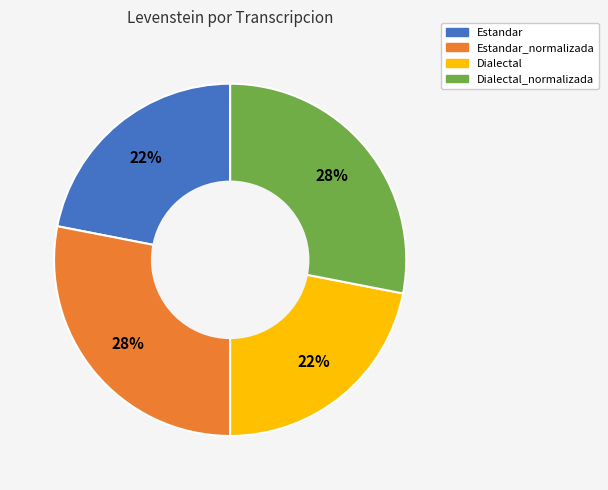

To the nearest percent, what is the difference between the largest and smallest slice percentages?

6%